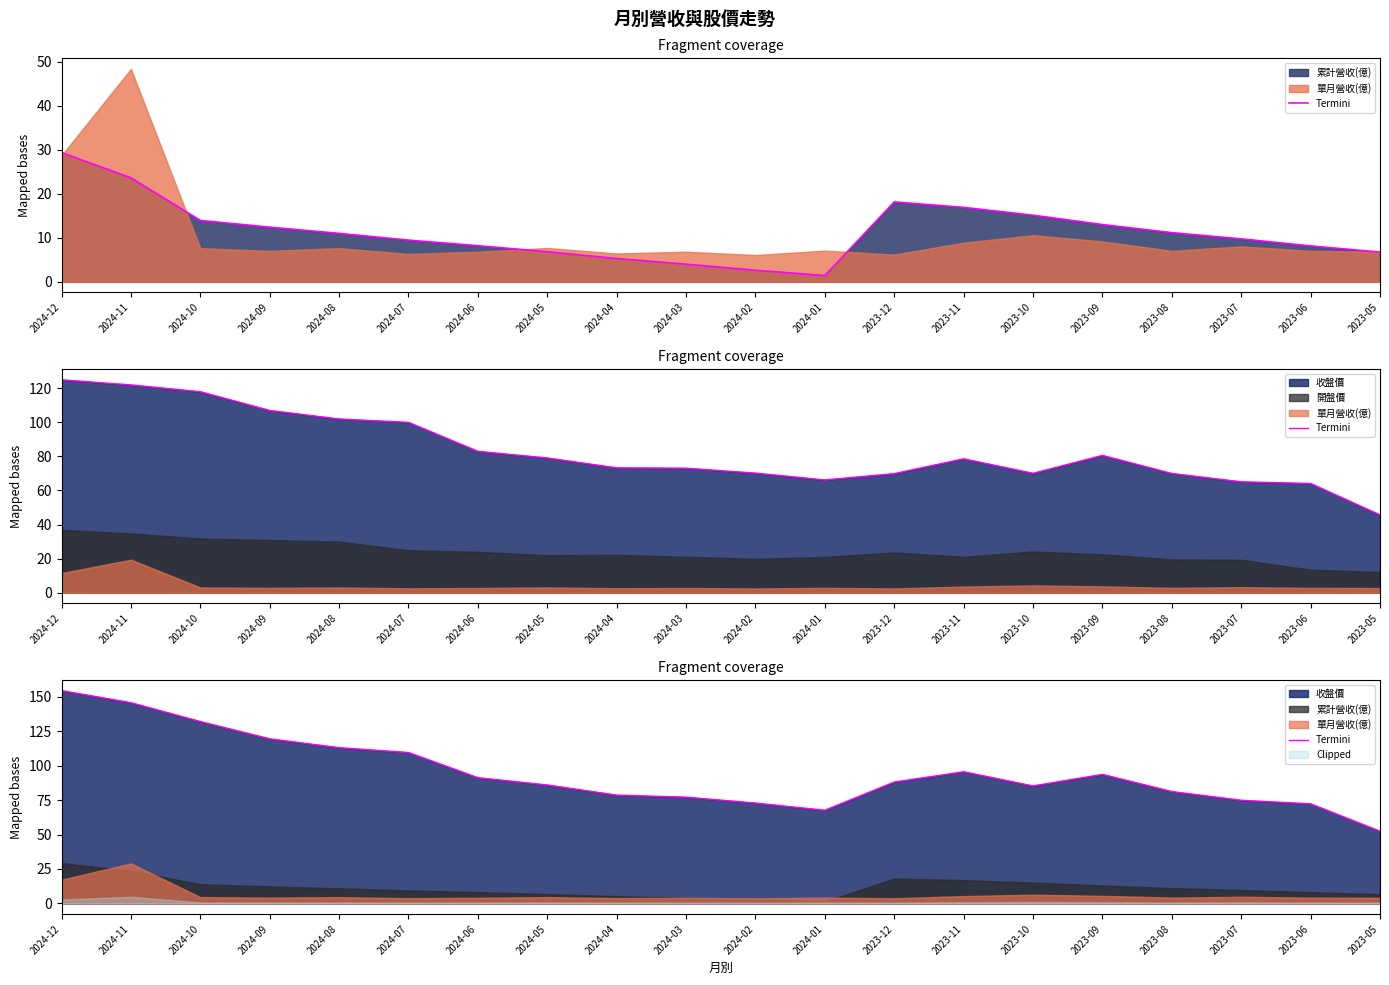

List the labels in order of value, largest first.

2024-12, 2024-11, 2024-10, 2024-09, 2024-08, 2024-07, 2023-11, 2023-09, 2024-06, 2023-12, 2024-05, 2023-10, 2023-08, 2024-04, 2024-03, 2023-07, 2024-02, 2023-06, 2024-01, 2023-05